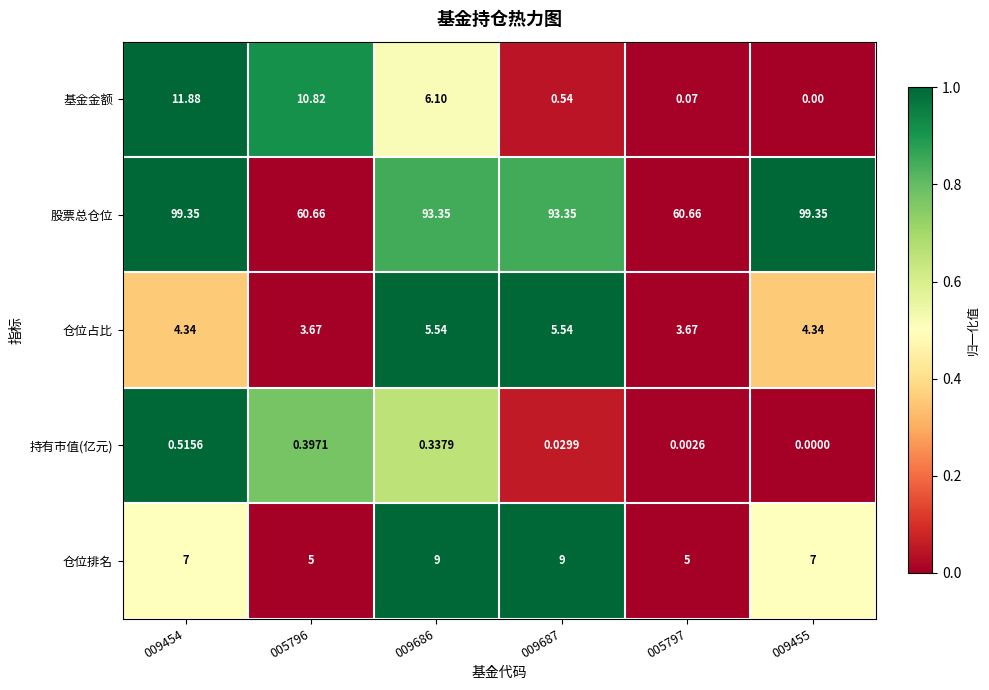

Between 009687 and 005797, which series saw the biggest shift?

股票总仓位